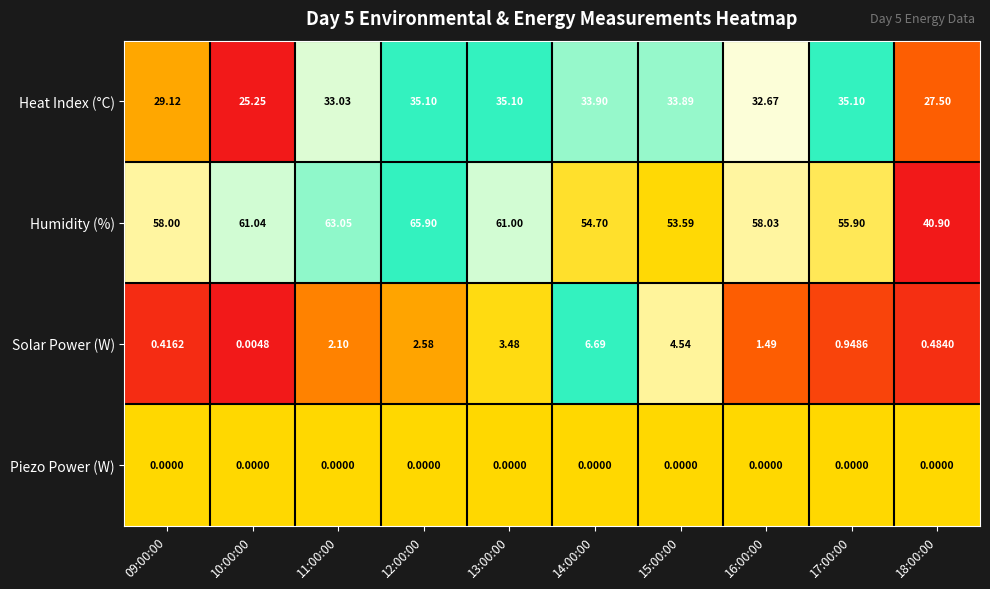

List the series in order of their peak value, highest first.

Humidity (%), Heat Index (°C), Solar Power (W), Piezo Power (W)